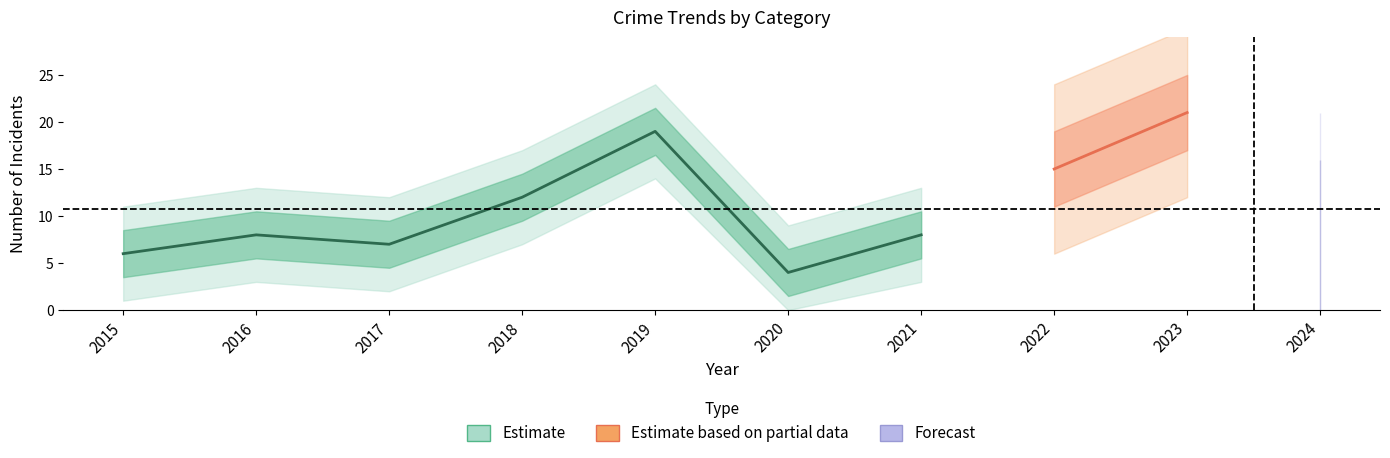

Where is the first local maximum for Total?

2016